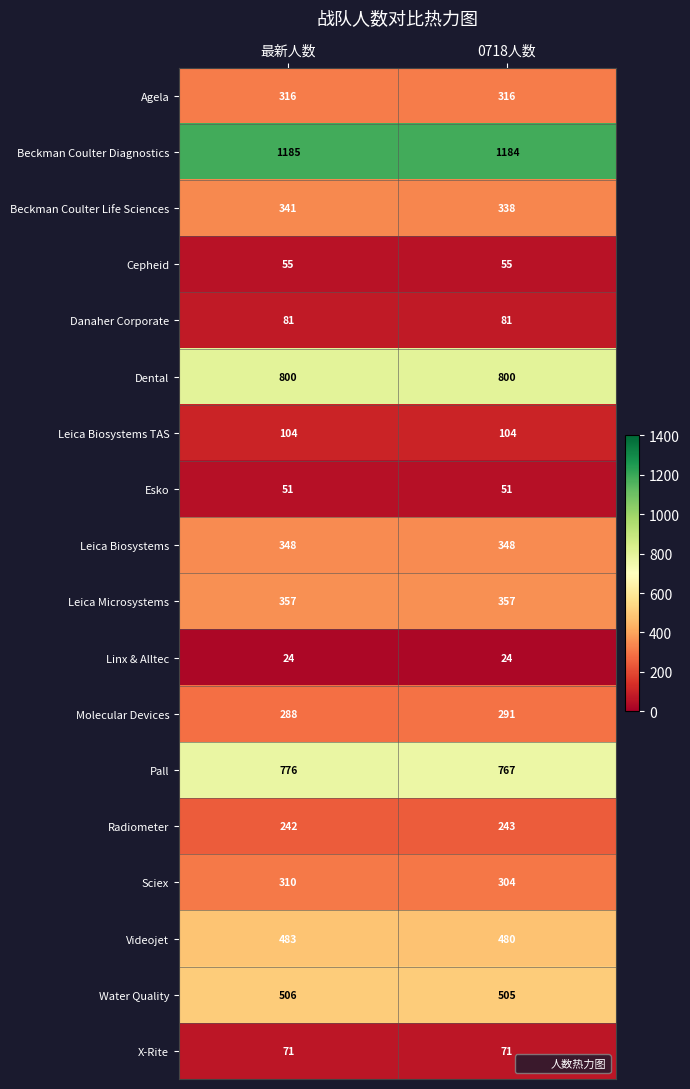

What is the minimum value for Sciex?

304